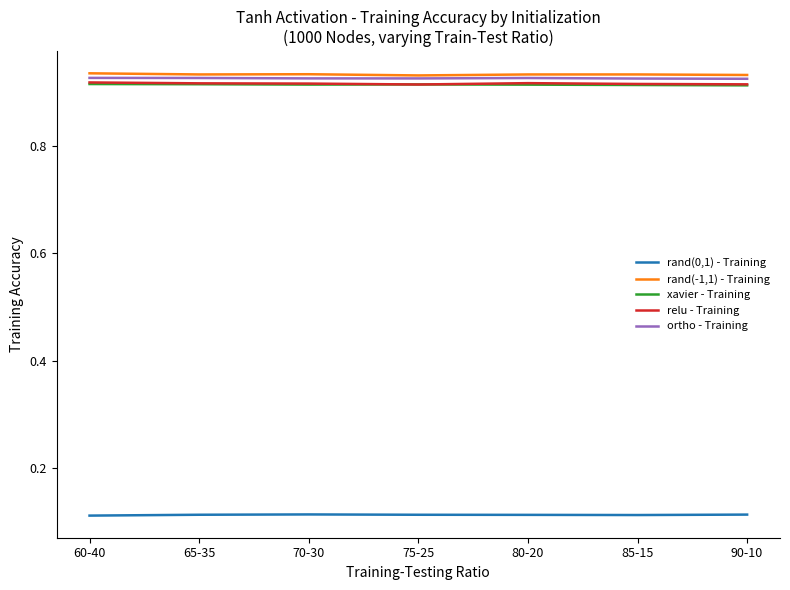

What position from the left is 65-35?

2